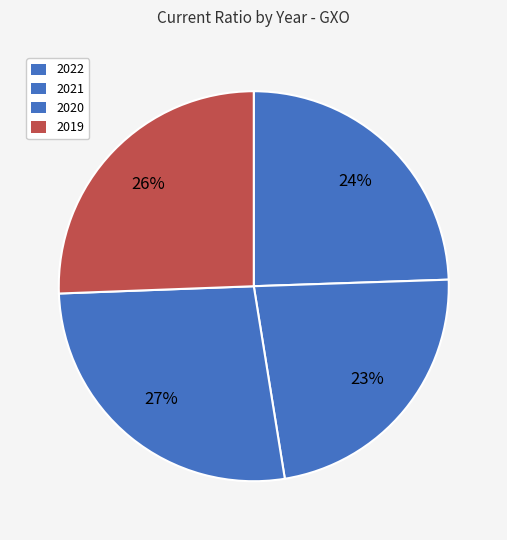

How many segments does this pie chart have?

4